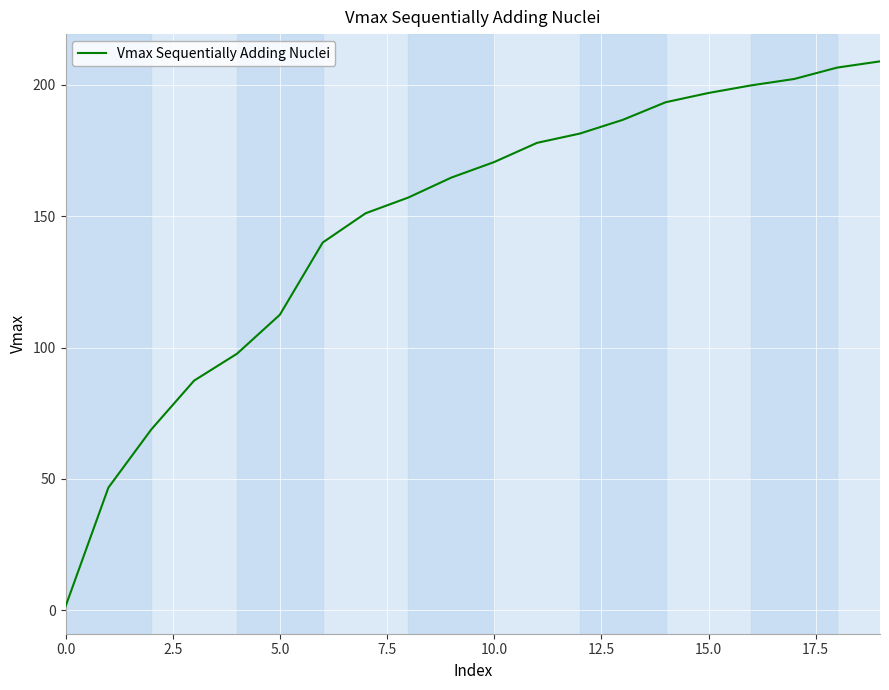

How many lines are shown in the chart?

1